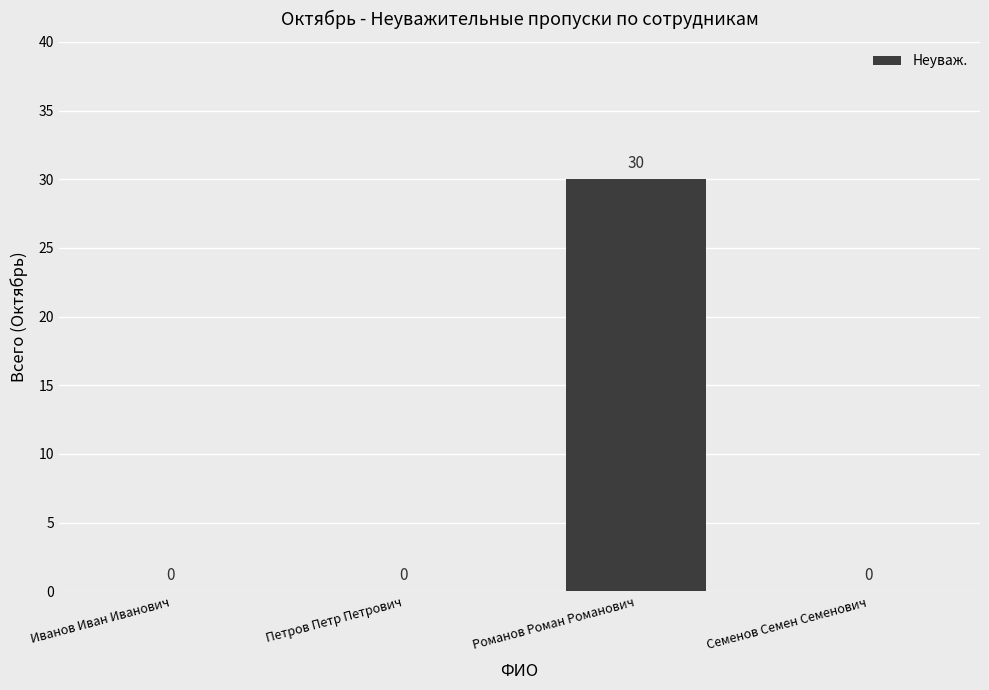

Which has a higher value, Петров Петр Петрович or Романов Роман Романович?

Романов Роман Романович